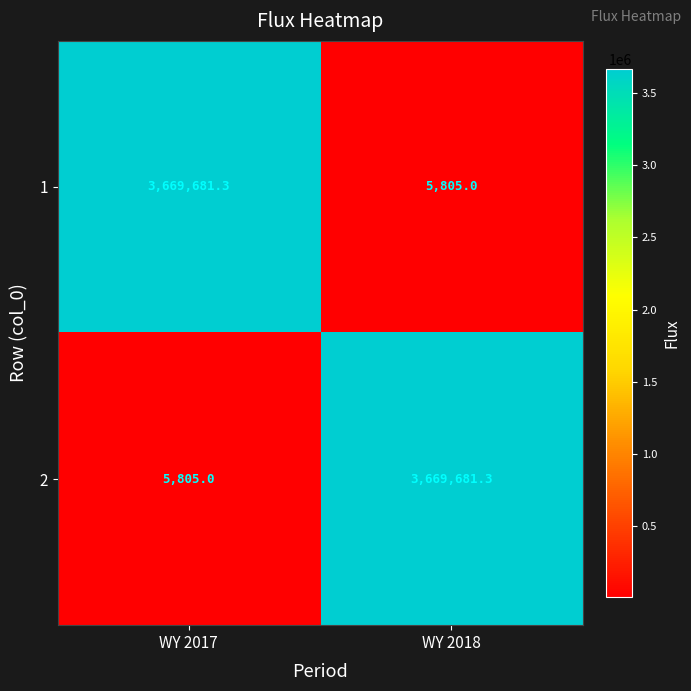

What is the minimum value for 1?

5805.0